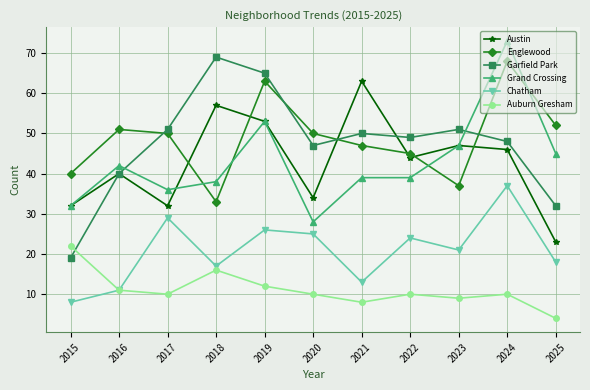

Which series changed the most between 2015 and 2018?

Garfield Park